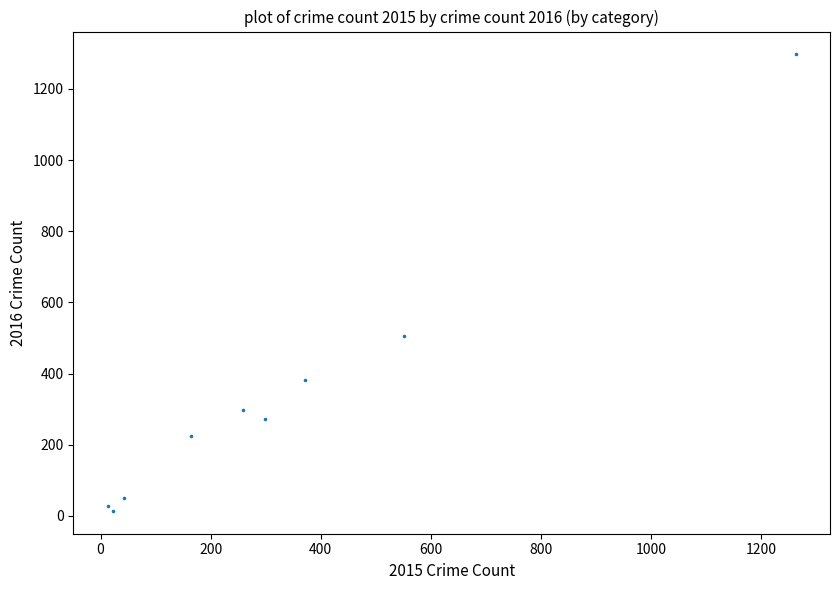

What Y value in the scatter plot is closest to 655?

505